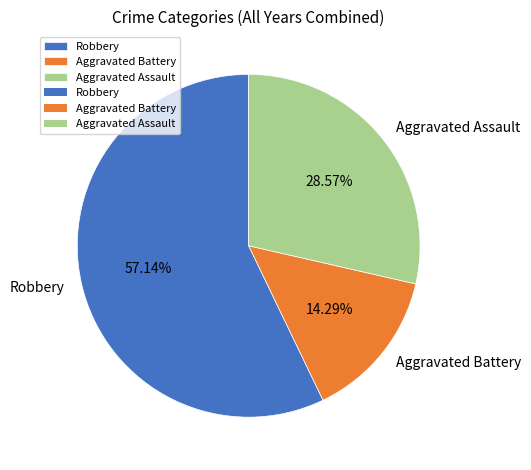

Which slice is the largest?

Robbery